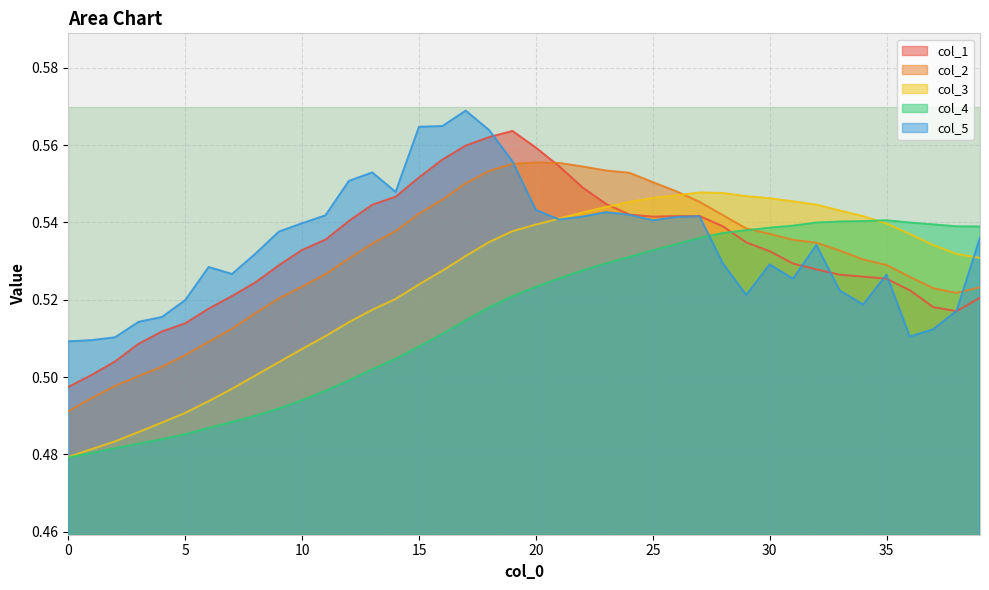

Which series has the largest range (max minus min)?

col_3